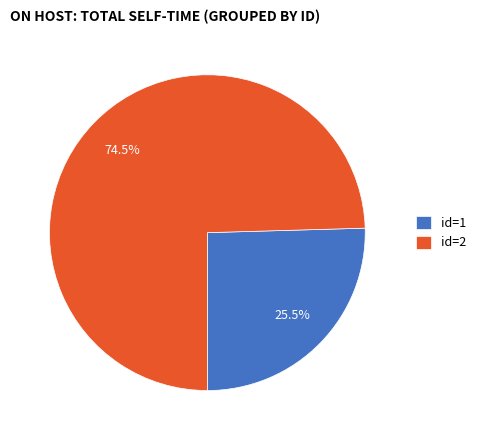

Between id=1 and id=2, which is larger?

id=2